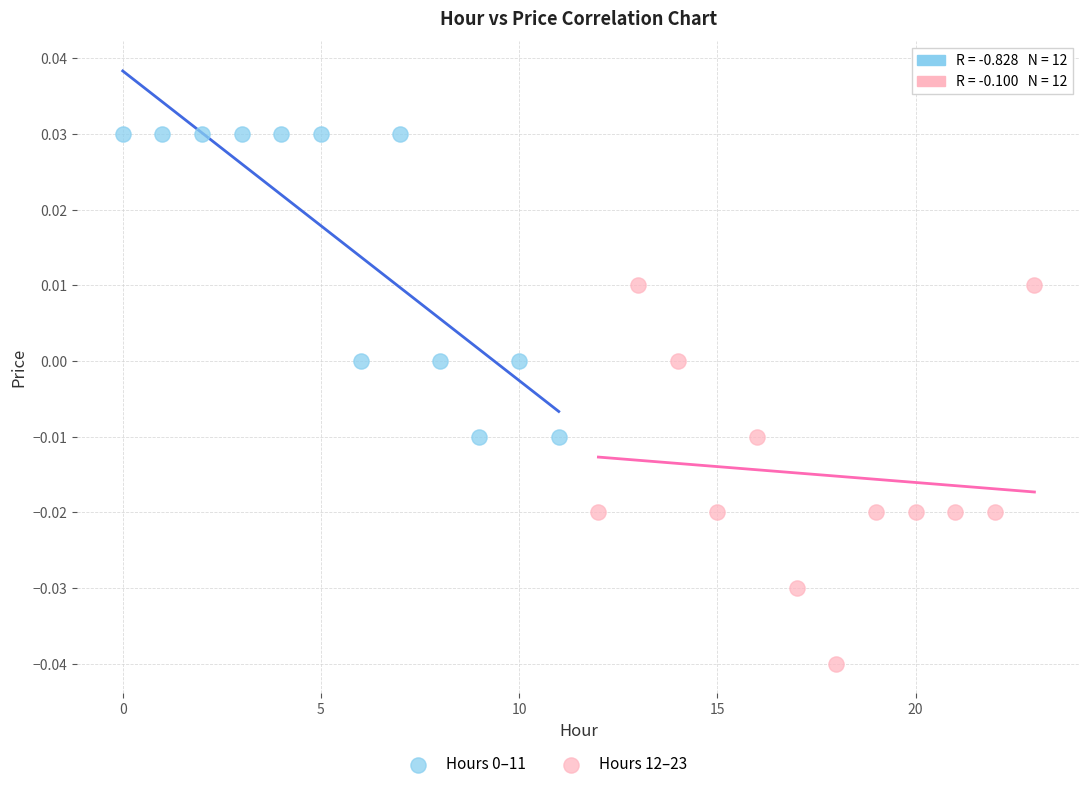

Which series contains the lowest Y value?

Hours 12–23